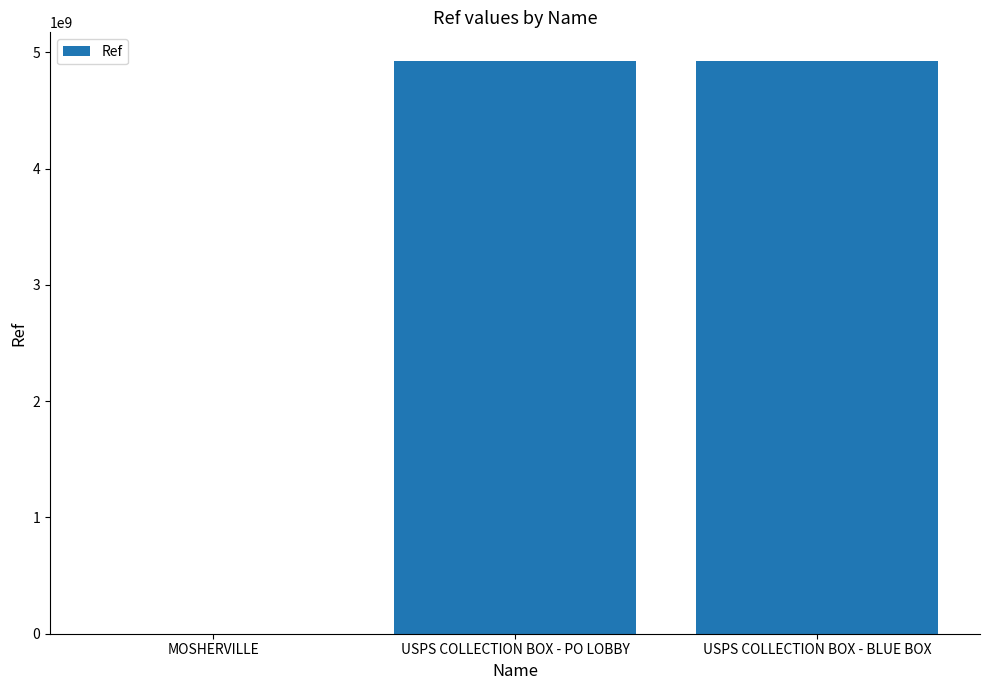

At which label is the value closest to 2463586955?

USPS COLLECTION BOX - BLUE BOX